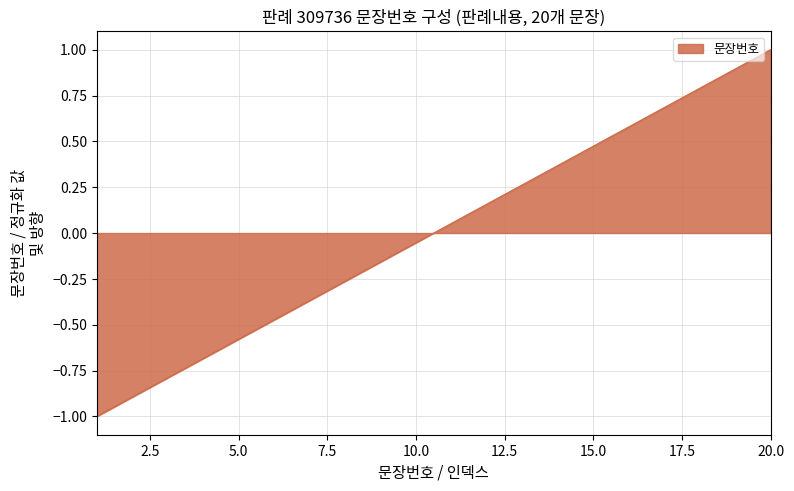

True or false: the data has more than 0 interior local peaks.

False